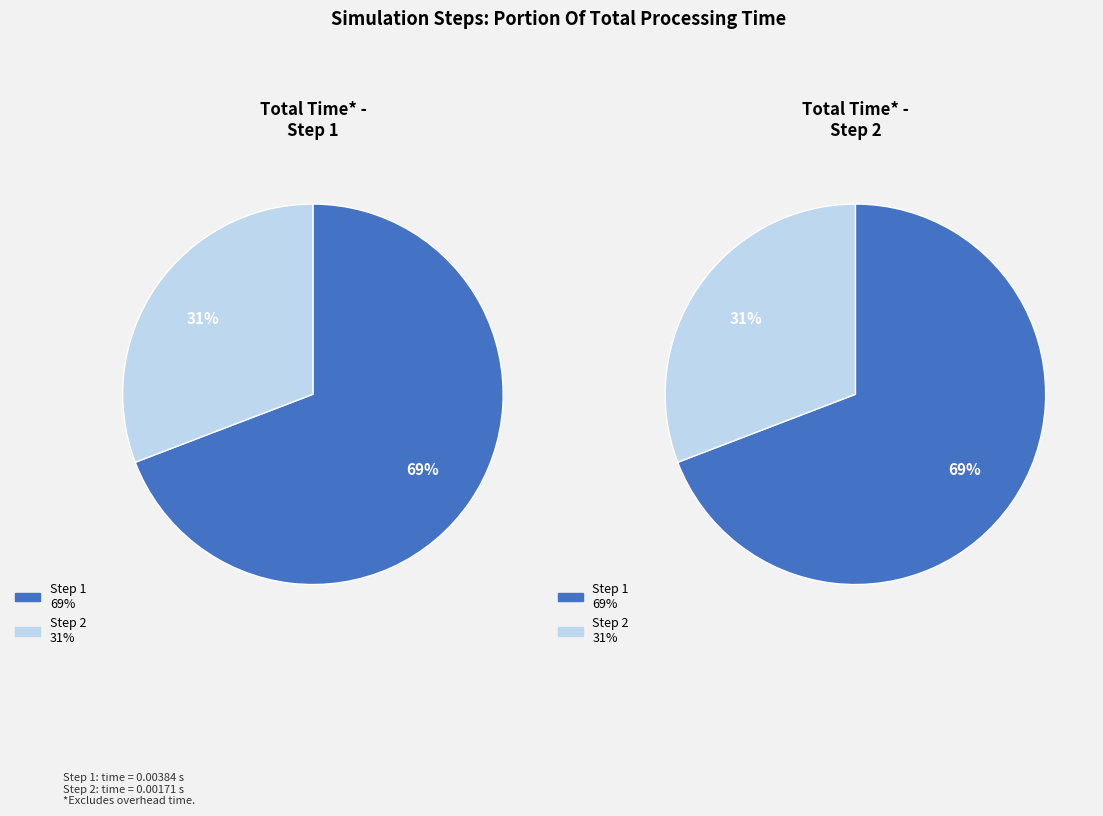

Rank the categories by value from lowest to highest.

2, 1